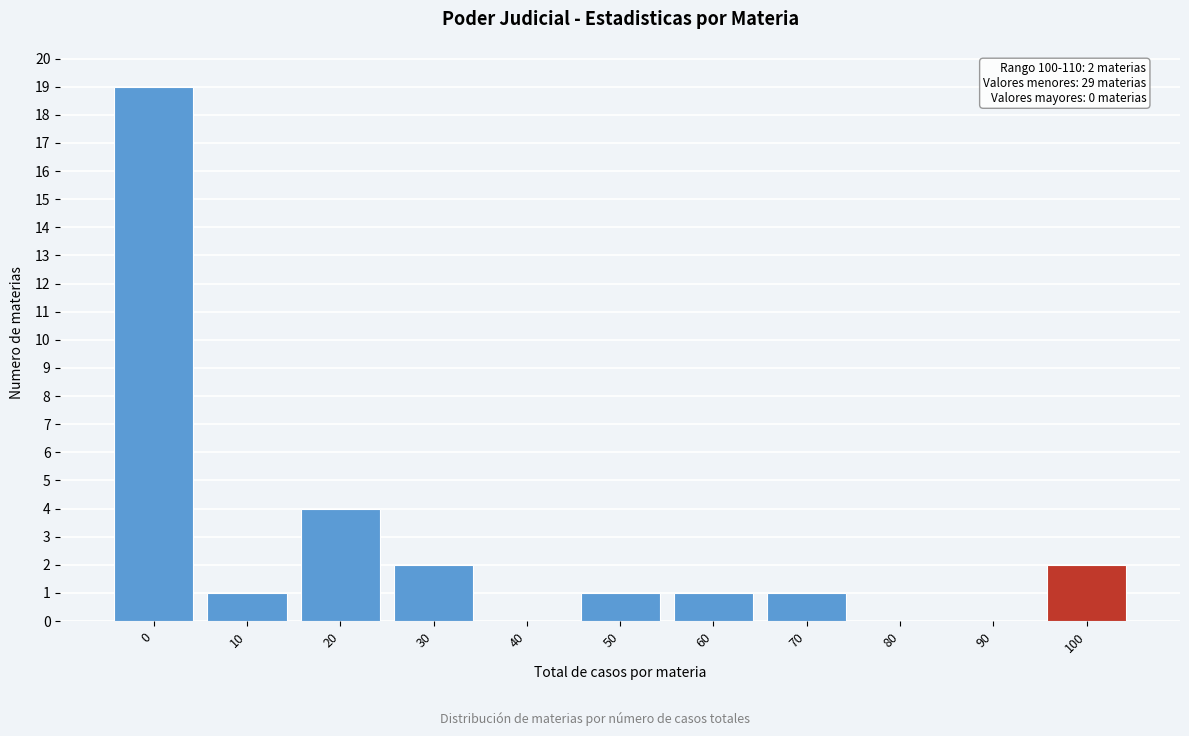

Reading left to right, transcribe all the data shown in this chart.

0=19	10=1	20=4	30=2	40=0	50=1	60=1	70=1	80=0	90=0	100=2